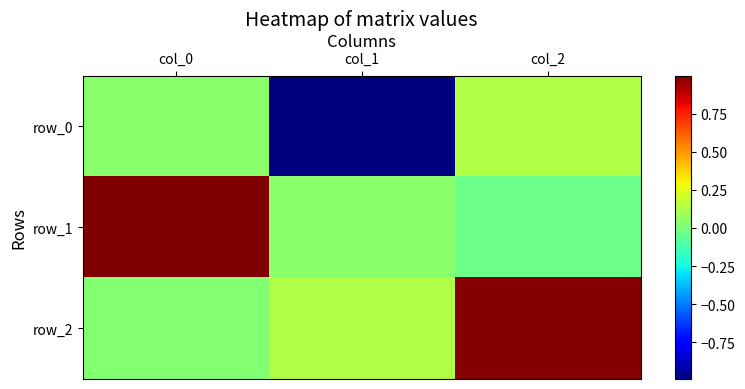

Reading left to right, what are all the values shown in this chart?

row_0: 0.0	-1.0	0.1
row_1: 1.0	0.0	-0.0
row_2: 0.0	0.1	1.0